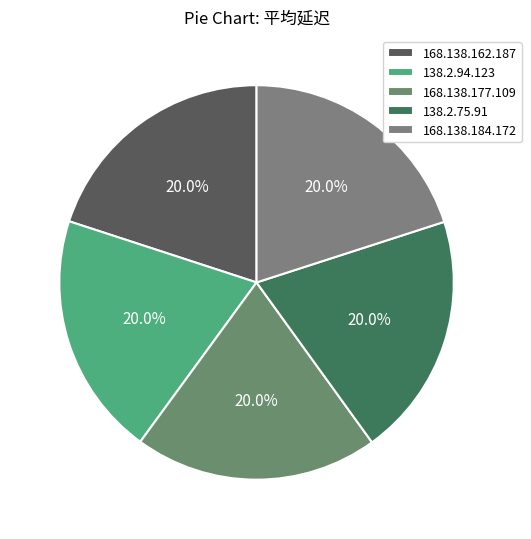

Count the number of slices in the pie.

5